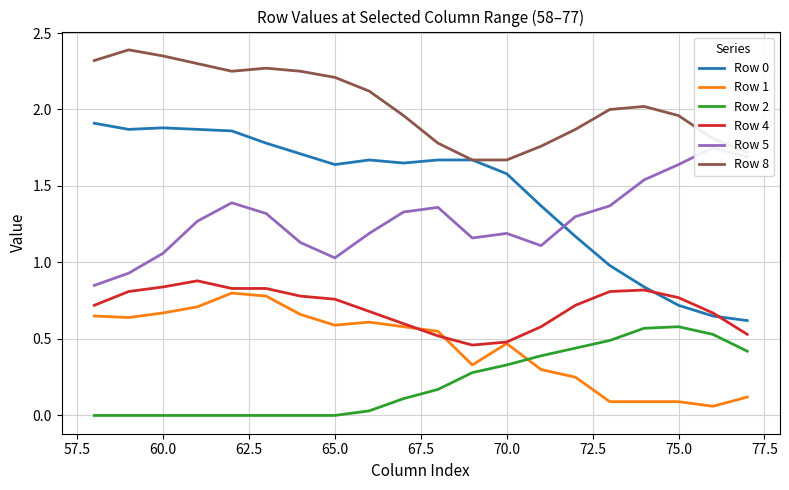

True or false: Row 0 and Row 2 intersect in this chart.

False